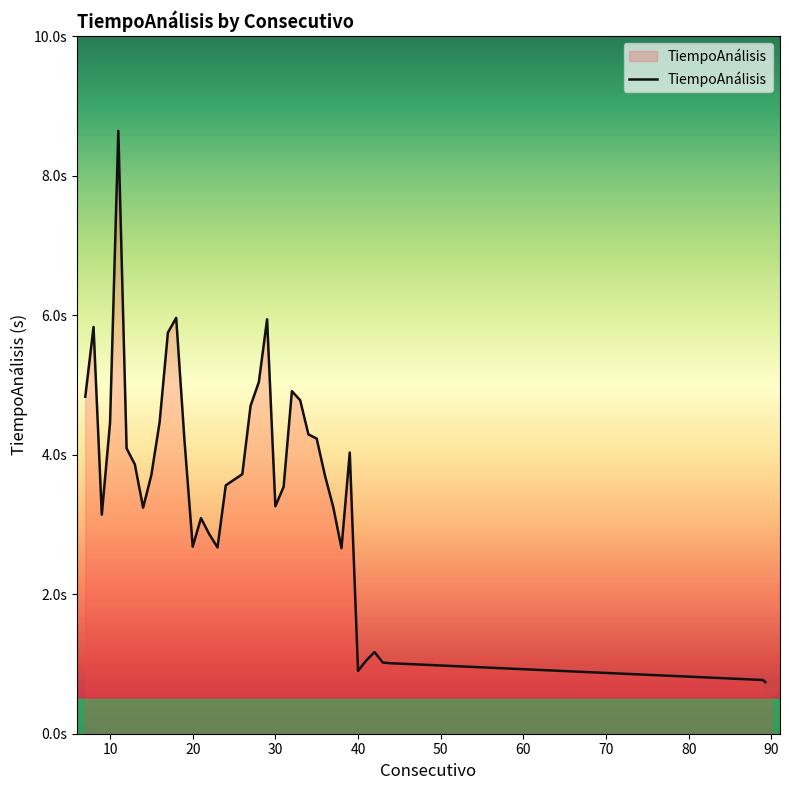

Does the chart display data point markers on the line(s)?

No